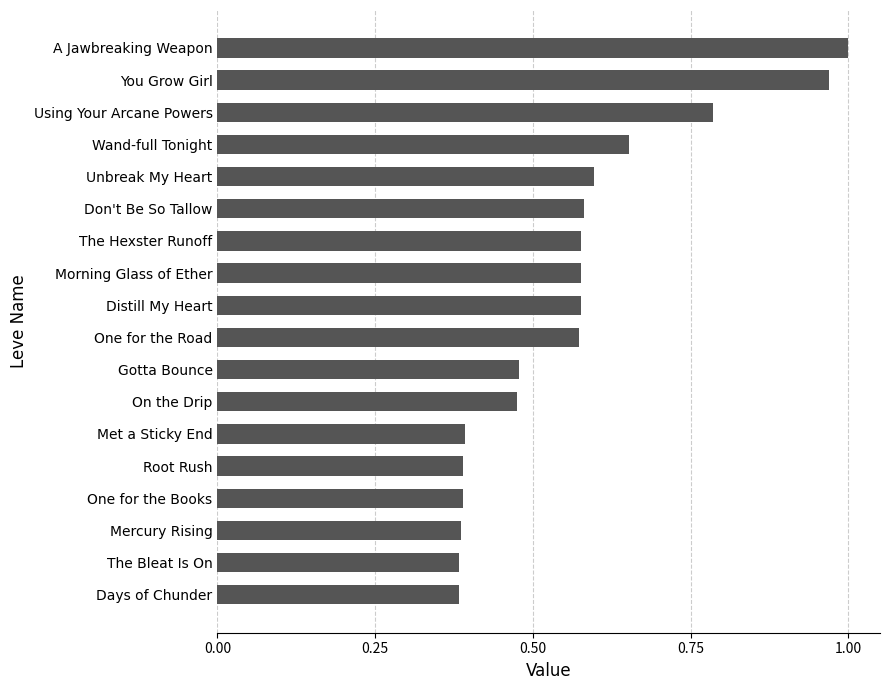

Which has a higher value, Unbreak My Heart or You Grow Girl?

You Grow Girl